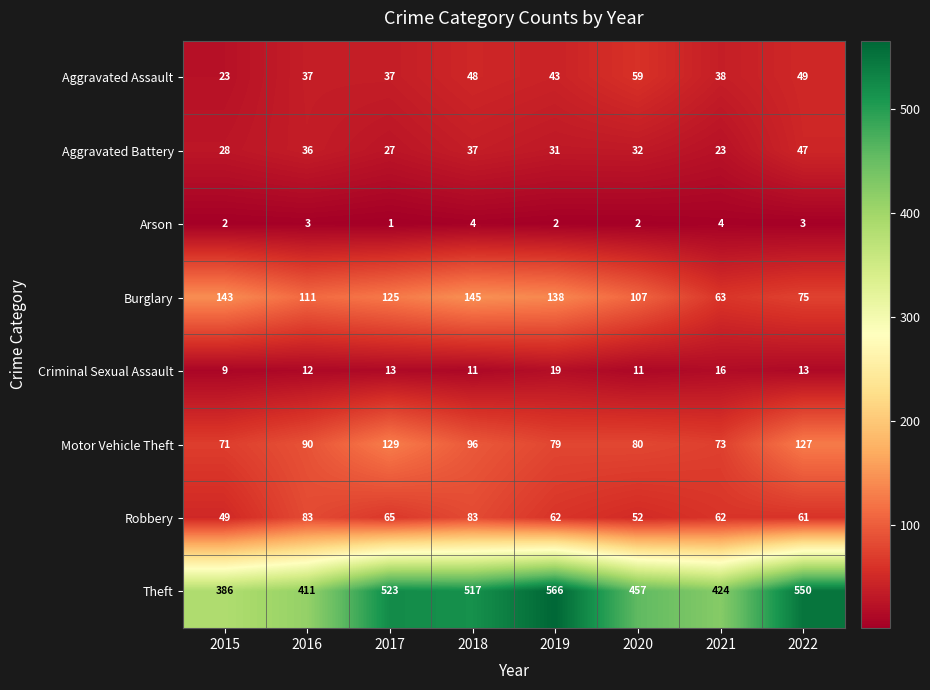

Rank the series by their maximum value, from highest to lowest.

Theft, Burglary, Motor Vehicle Theft, Robbery, Aggravated Assault, Aggravated Battery, Criminal Sexual Assault, Arson